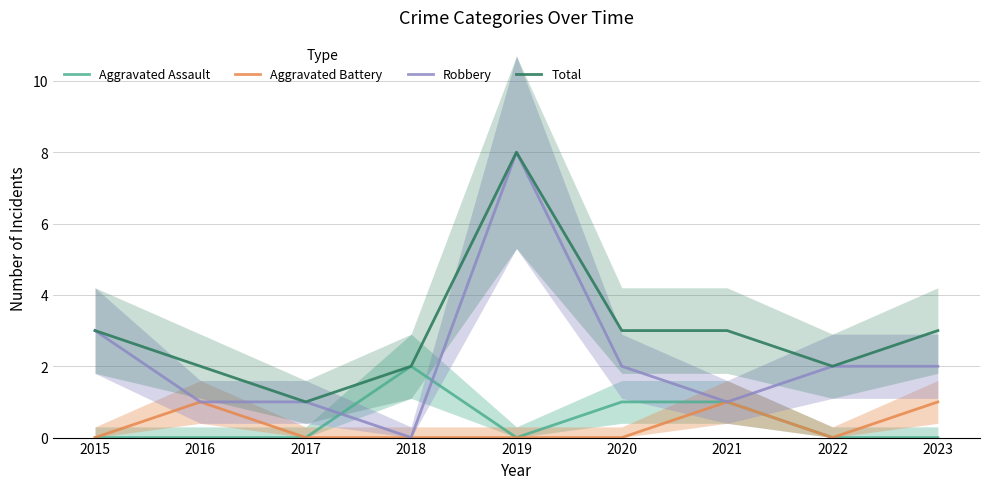

What is the sum of all Aggravated Battery values?

3